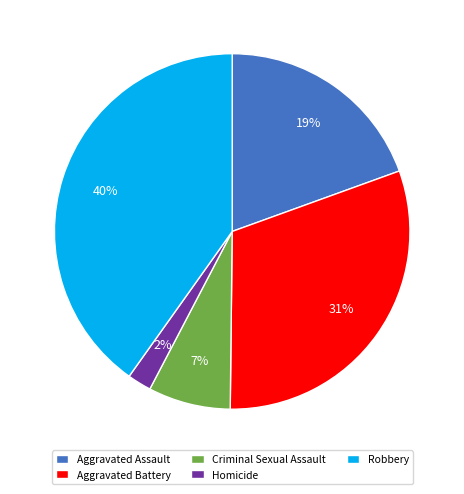

Between Robbery and Aggravated Assault, which is larger?

Robbery